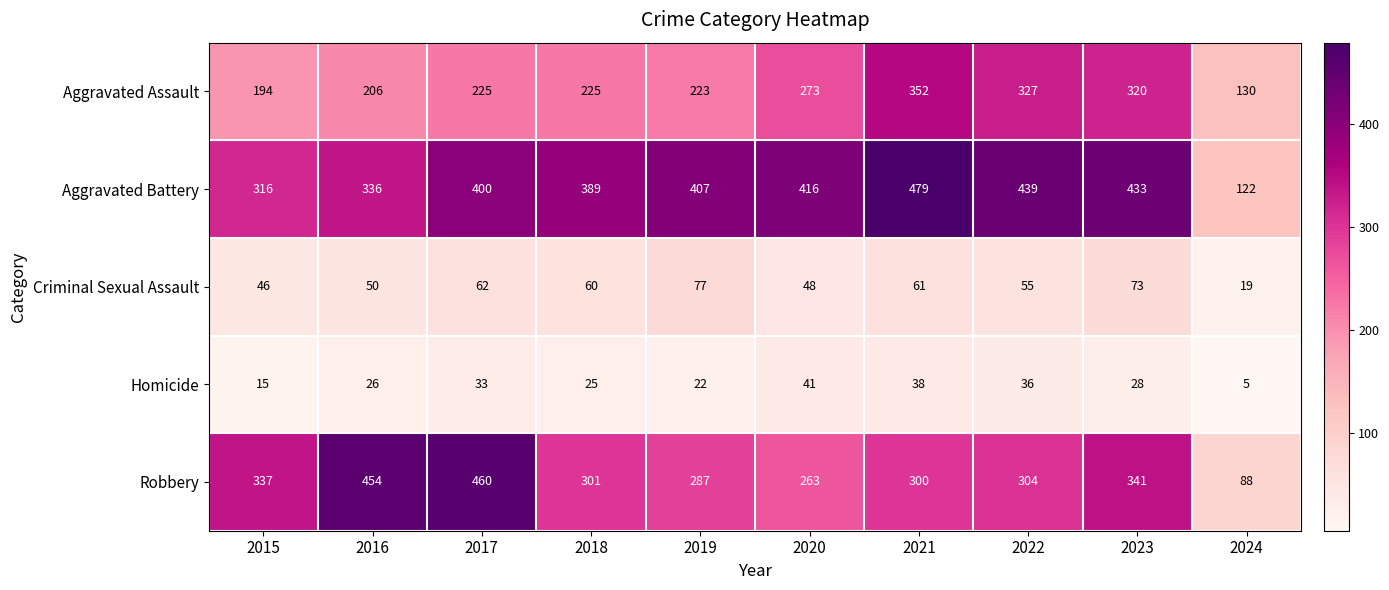

Count the number of data series in this chart.

5